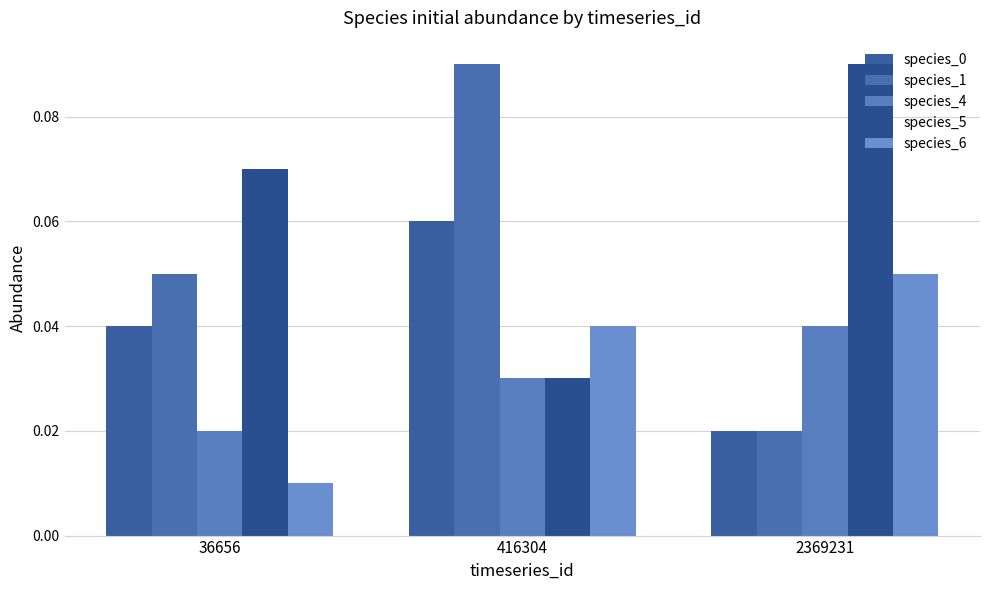

Which series has the largest range (max minus min)?

species_1